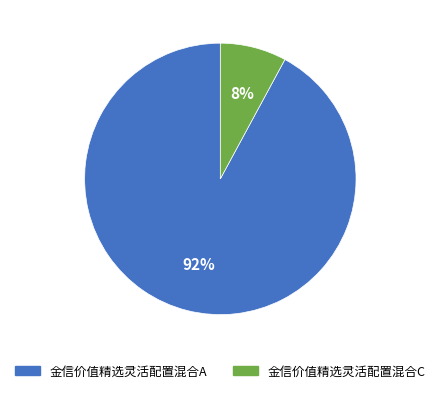

What is the smallest slice in the pie chart?

金信价值精选灵活配置混合C